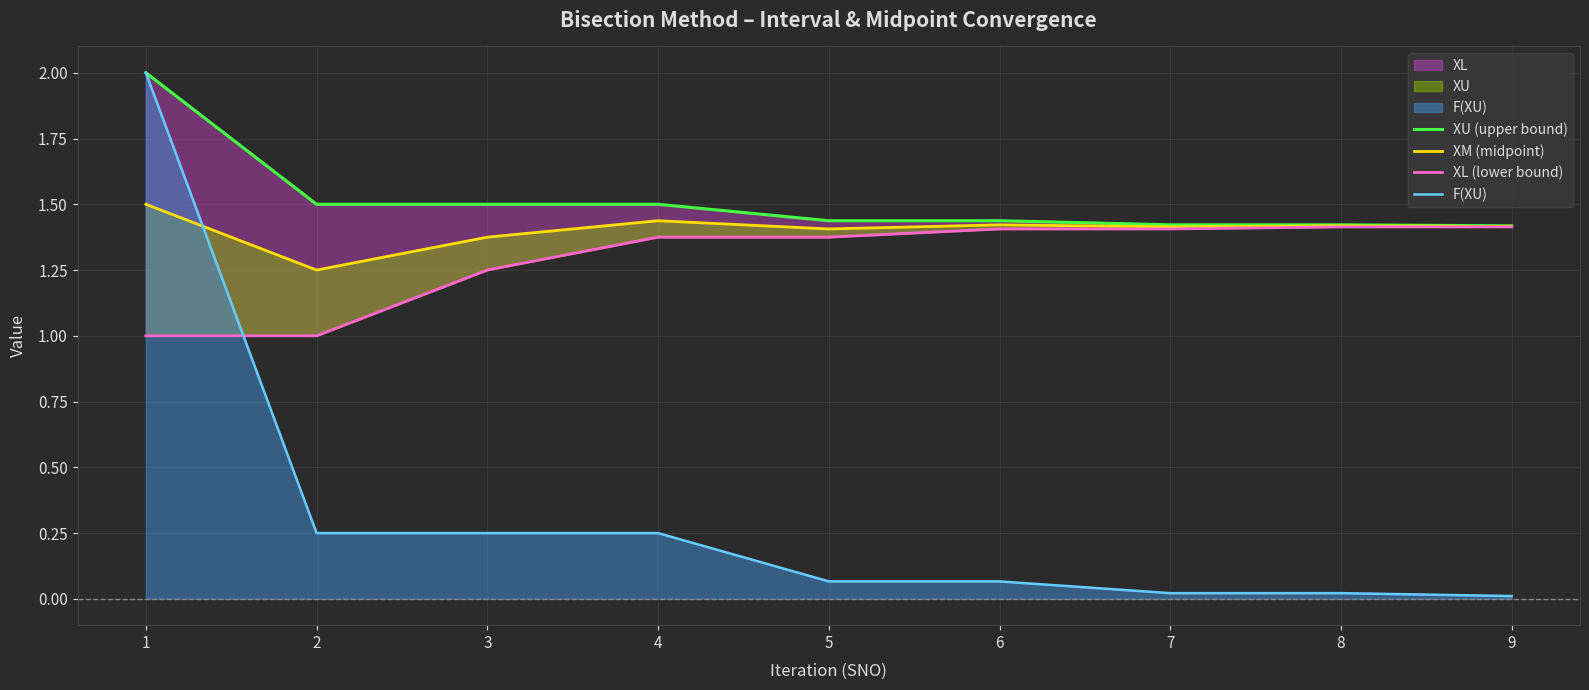

Rank the series at 9 from lowest to highest value.

F(XU), XL (lower bound), XM (midpoint), XU (upper bound)